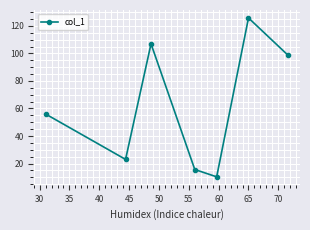

What is the value of the 6th point from the left?

125.8